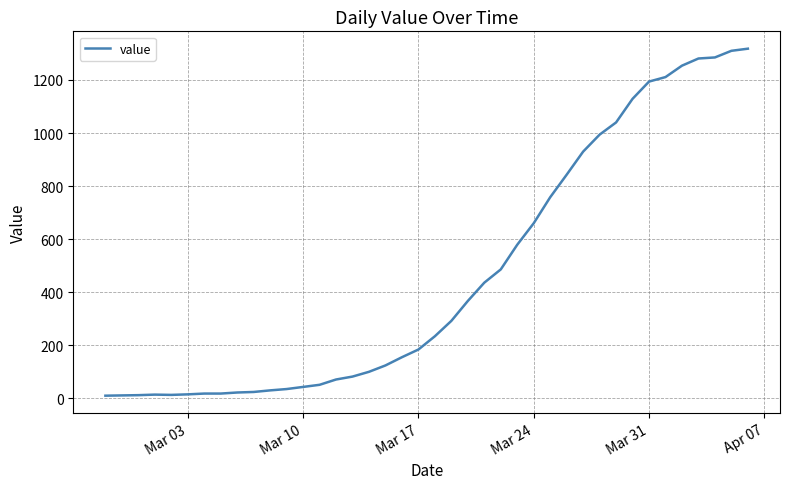

What is the difference between the maximum and minimum values?

1308